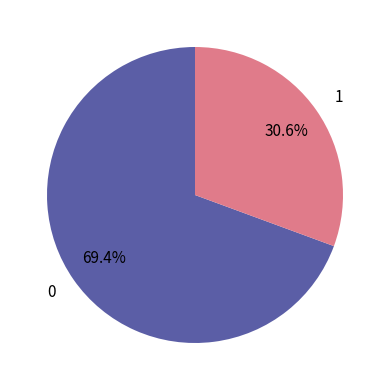

Count the number of slices in the pie.

2